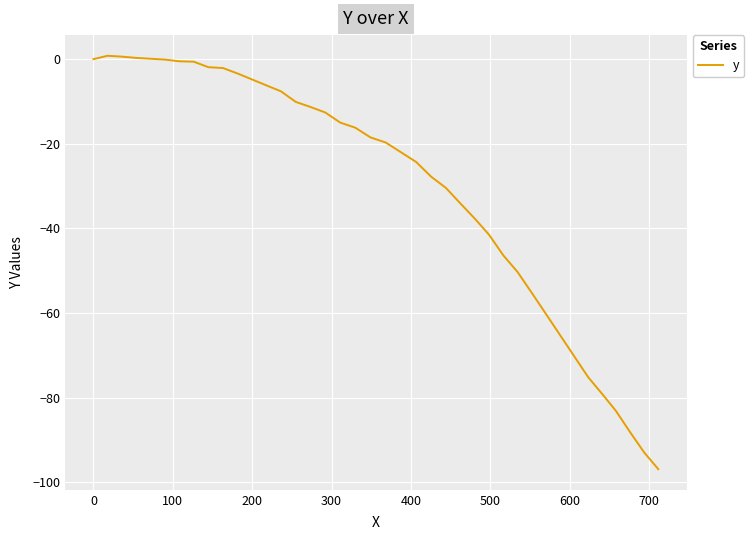

What is the smallest value displayed?

-96.9